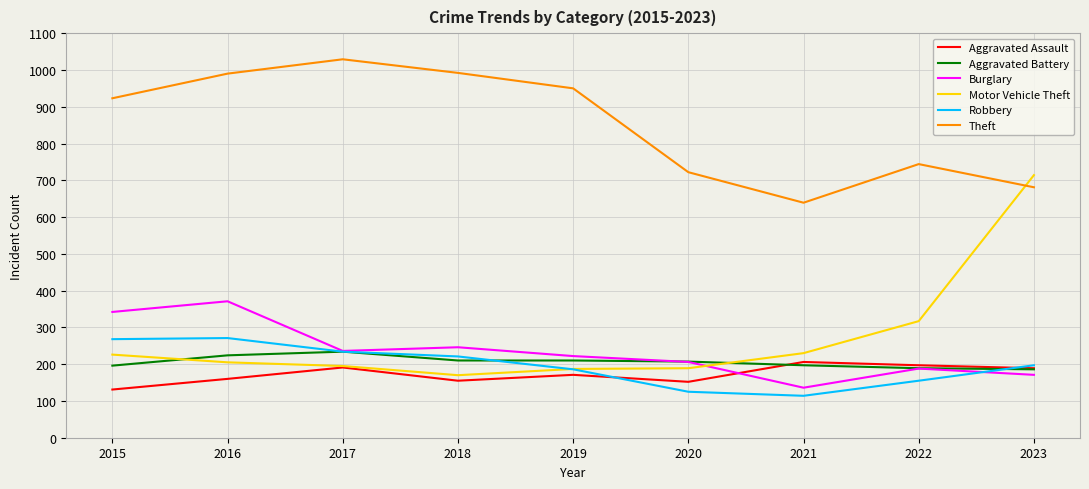

Where does the Aggravated Assault series first go above 171?

2017